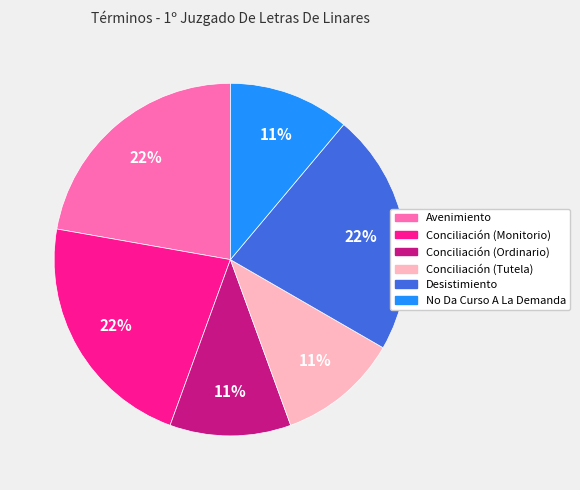

Combined, do No Da Curso A La Demanda and Desistimiento account for over 50%?

No